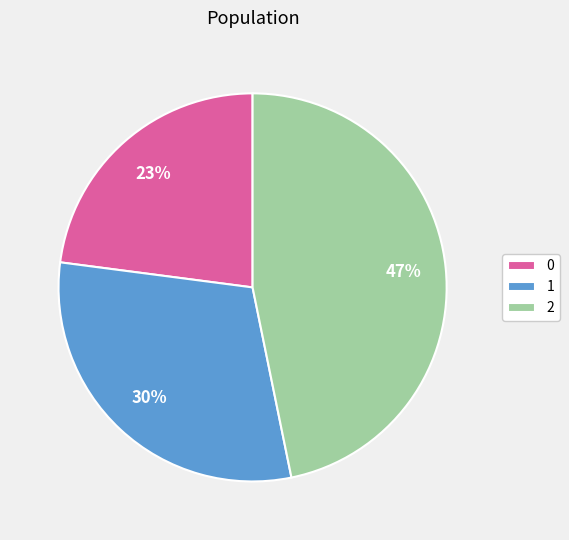

Is it true that 1 is 30% of the pie?

True